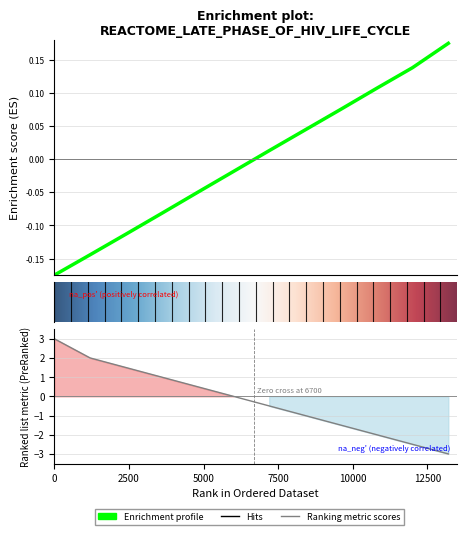

Which series has the widest spread of values?

Ranking metric scores